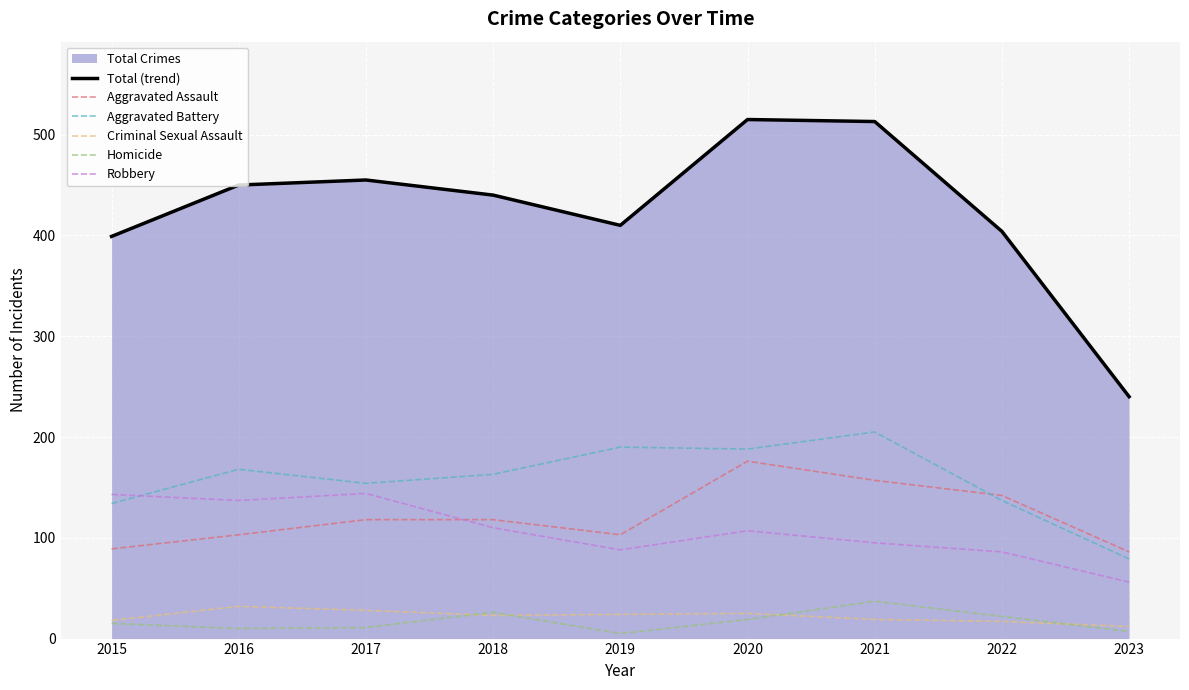

What is the difference between the maximum and minimum values in the Homicide series?

32